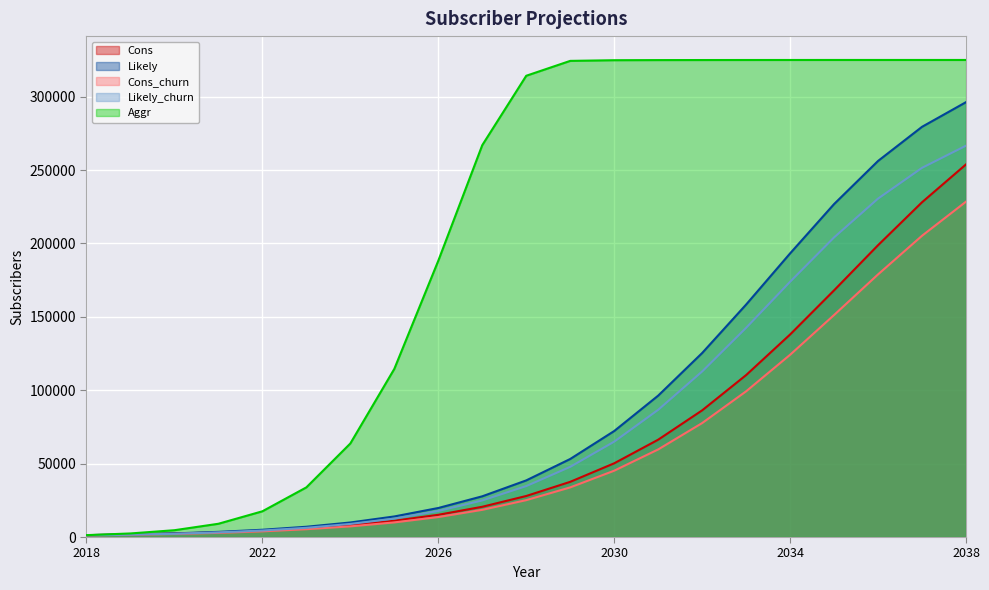

Where do Likely_churn and Cons first cross each other?

2021 and 2022